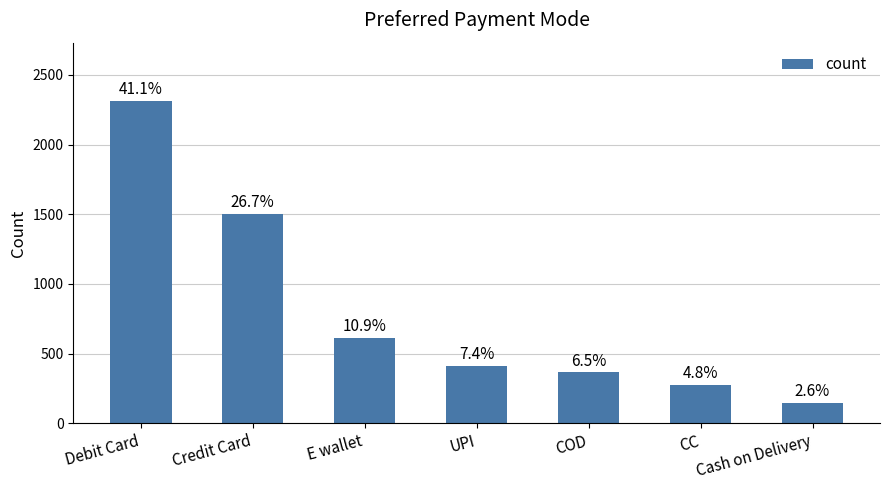

The chart shows a value of 365 at COD. True or false?

True